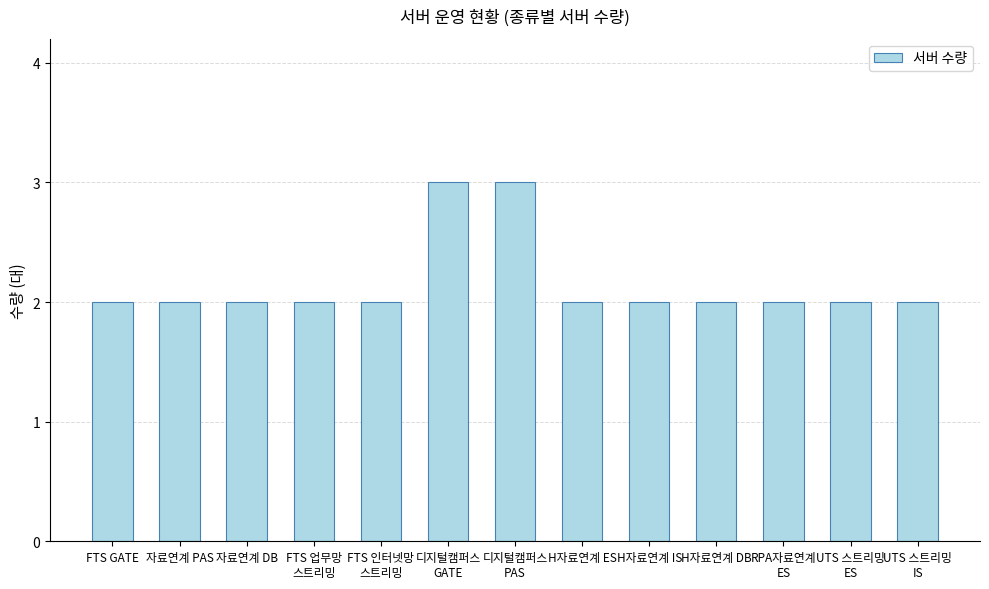

Count the values in the range 2 to 3.

13